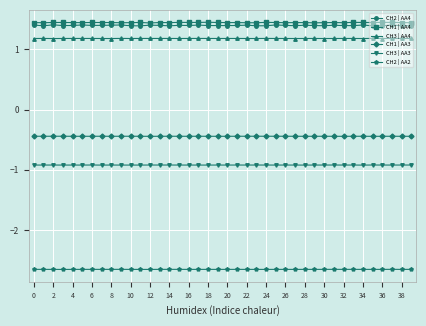

What is the minimum value for CH3 | AA3?

-0.9